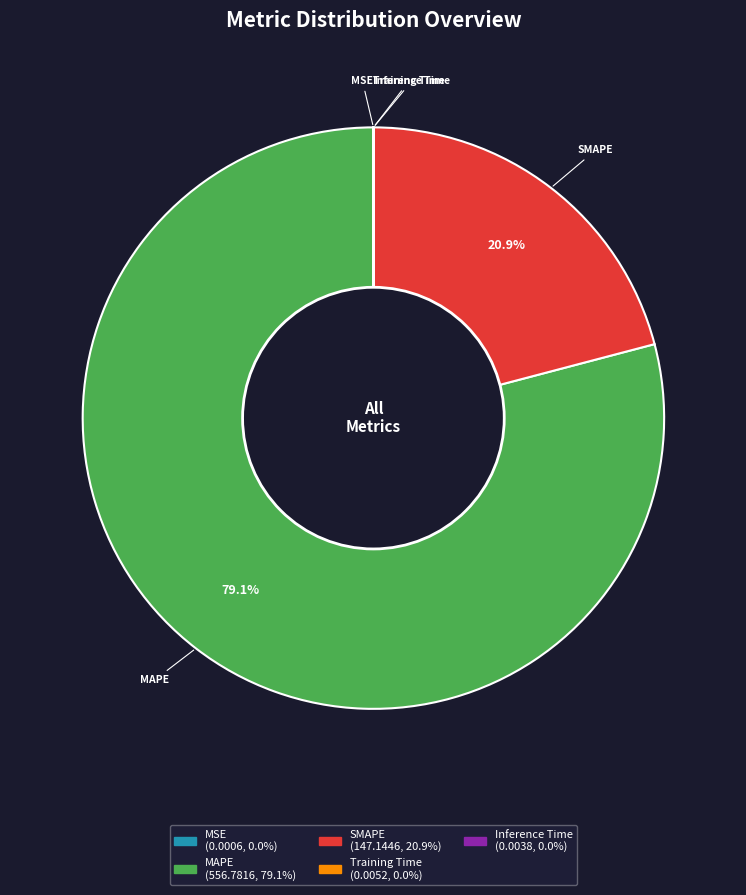

Which category has the biggest portion of the pie?

MAPE